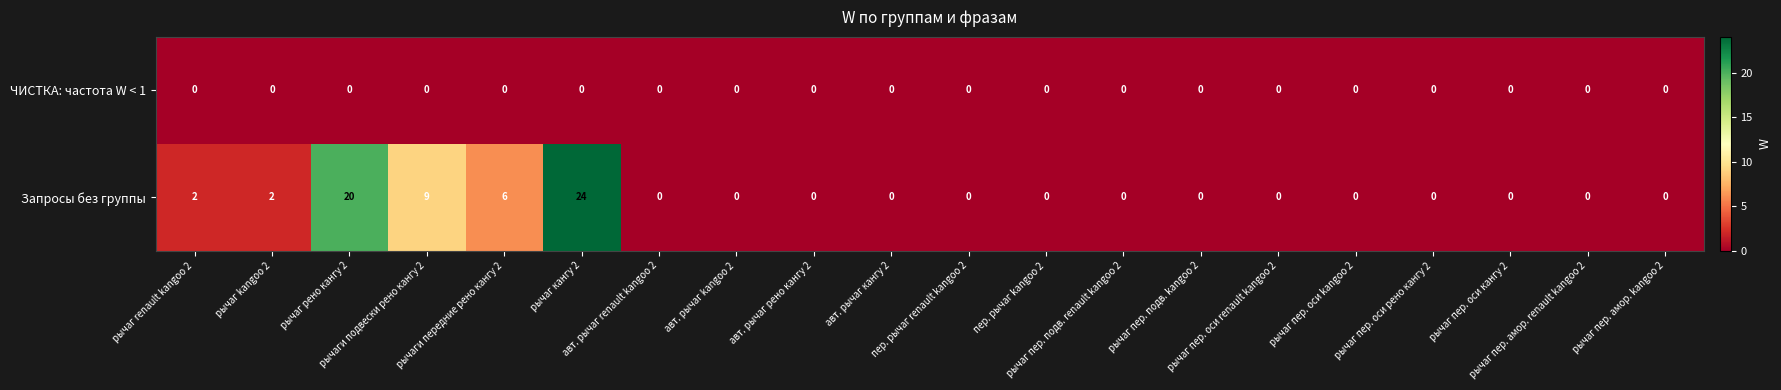

At how many categories does at least one series exceed 22?

1